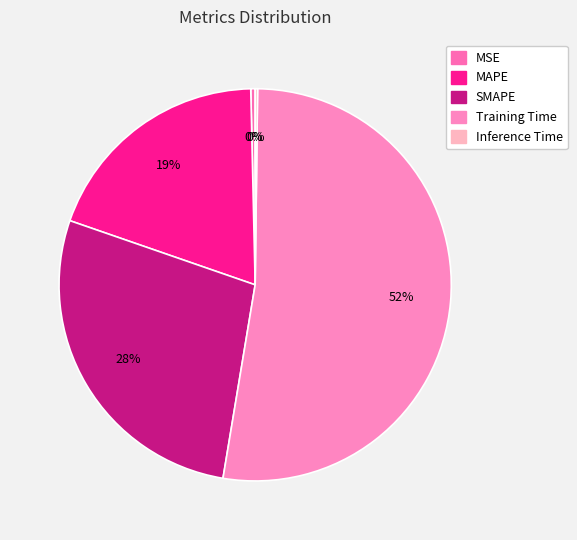

To the nearest percent, what is the average slice percentage?

20%